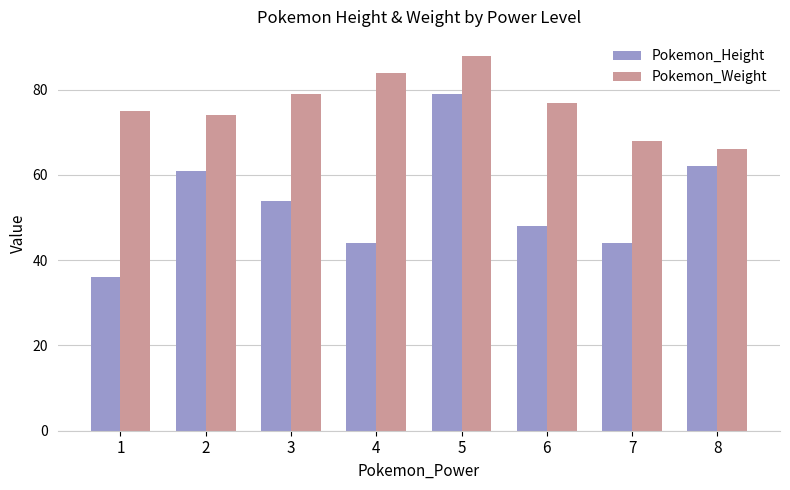

Which series has the largest range (max minus min)?

Pokemon_Height